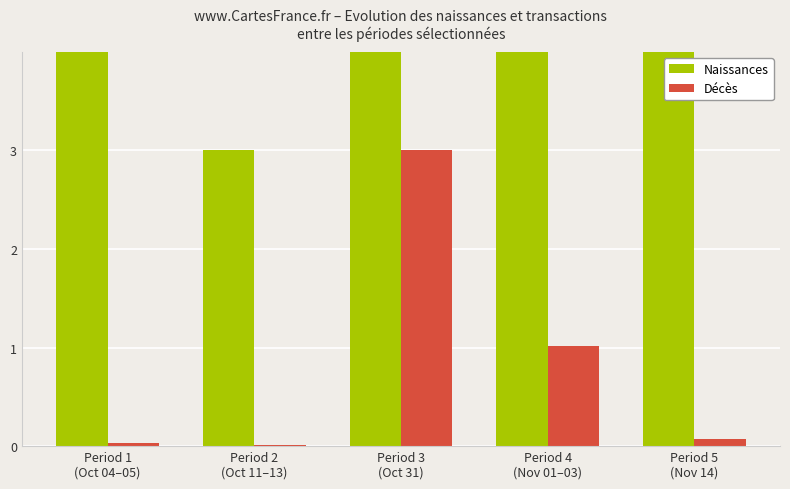

Which series changed the most between Period 1
(Oct 04–05) and Period 4
(Nov 01–03)?

Naissances